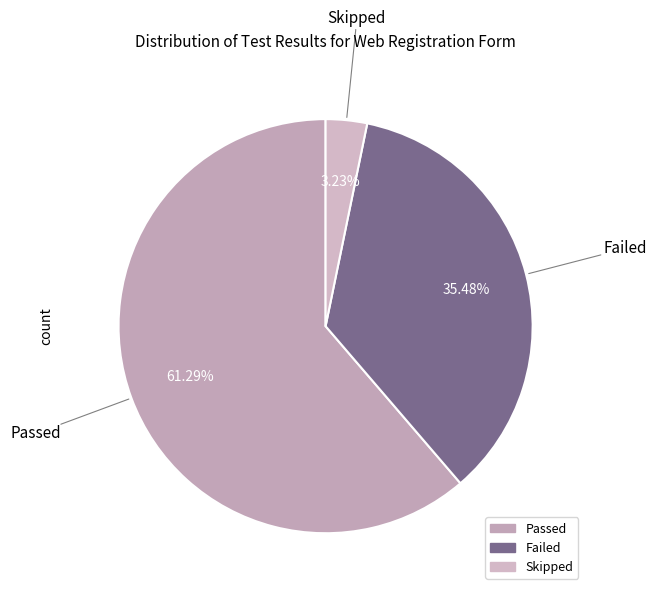

True or false: Failed accounts for 48% of the total.

False